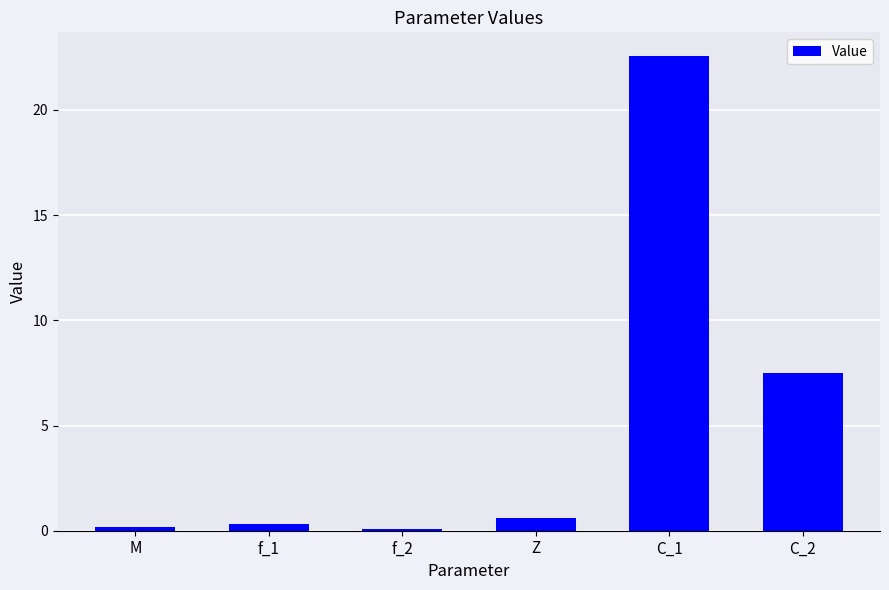

Between f_1 and C_1, which is larger?

C_1